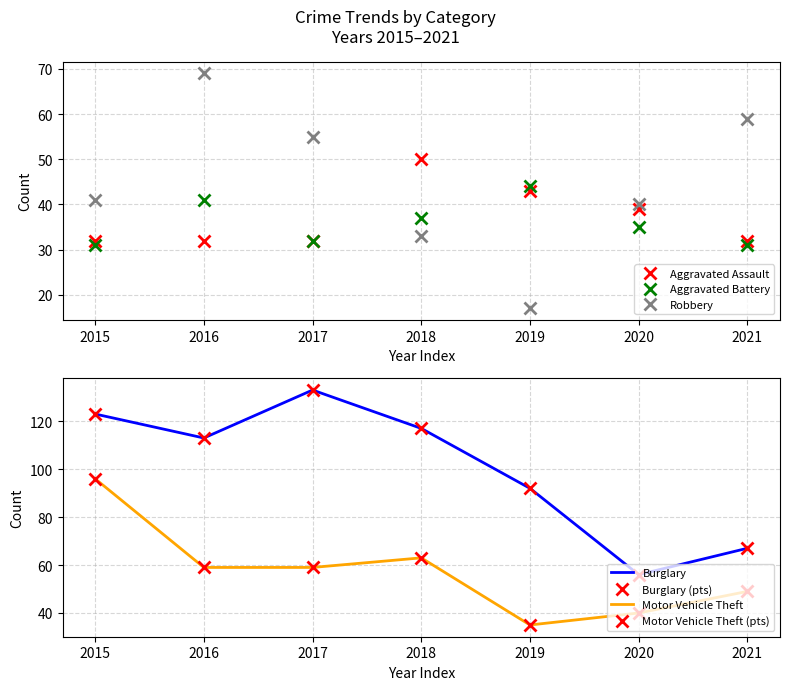

Is this an area chart (filled region under the line)?

No